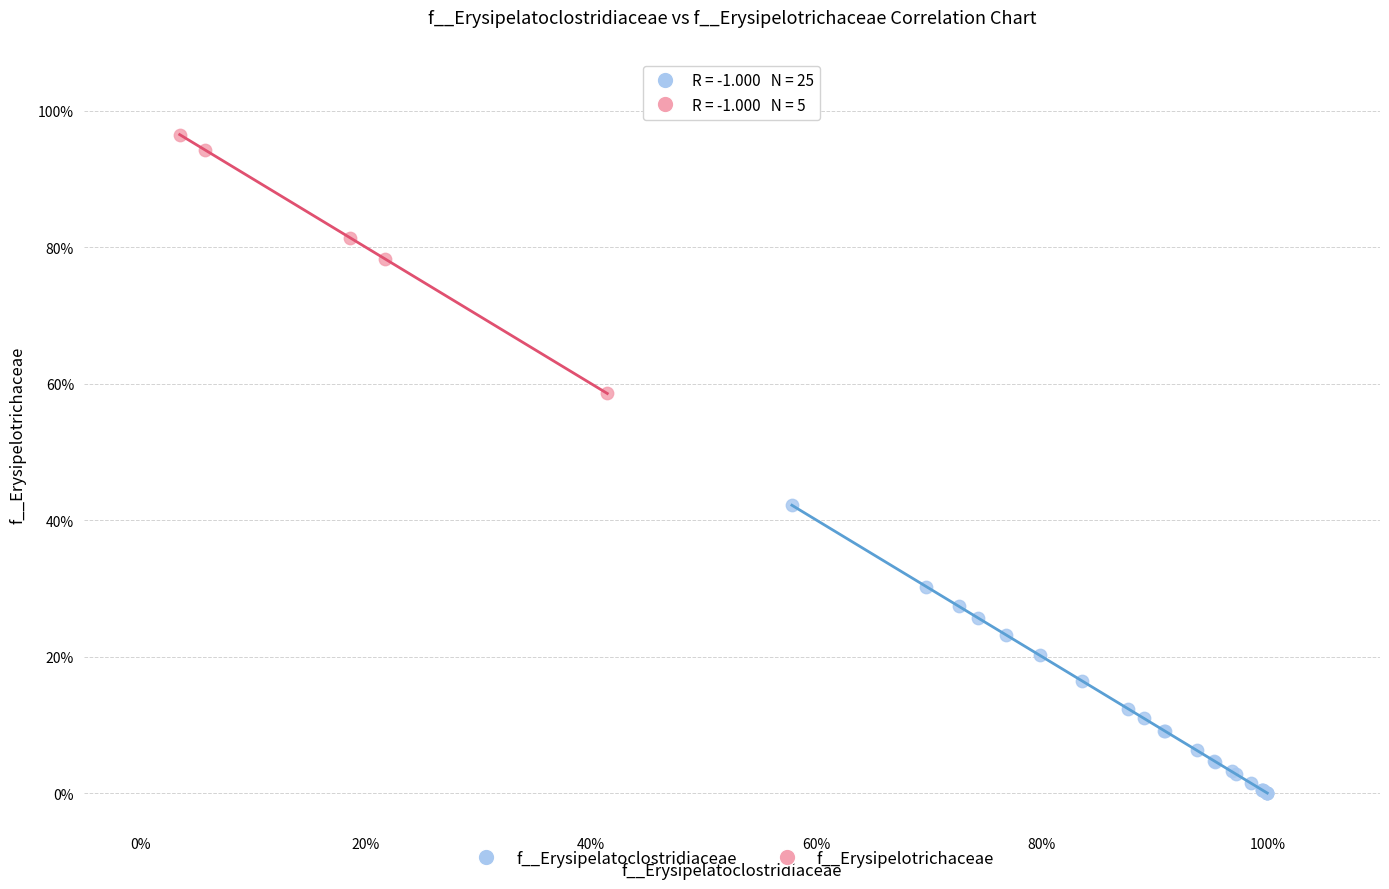

Which series contains the lowest Y value?

f__Erysipelatoclostridiaceae